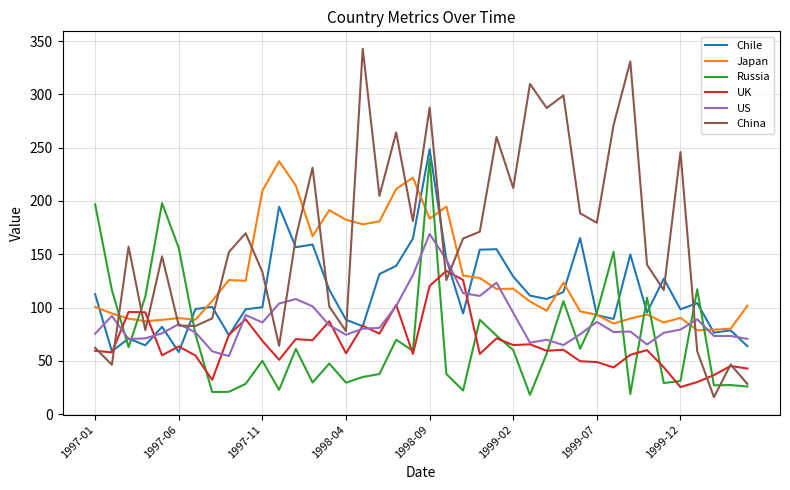

Which series has the largest range (max minus min)?

China